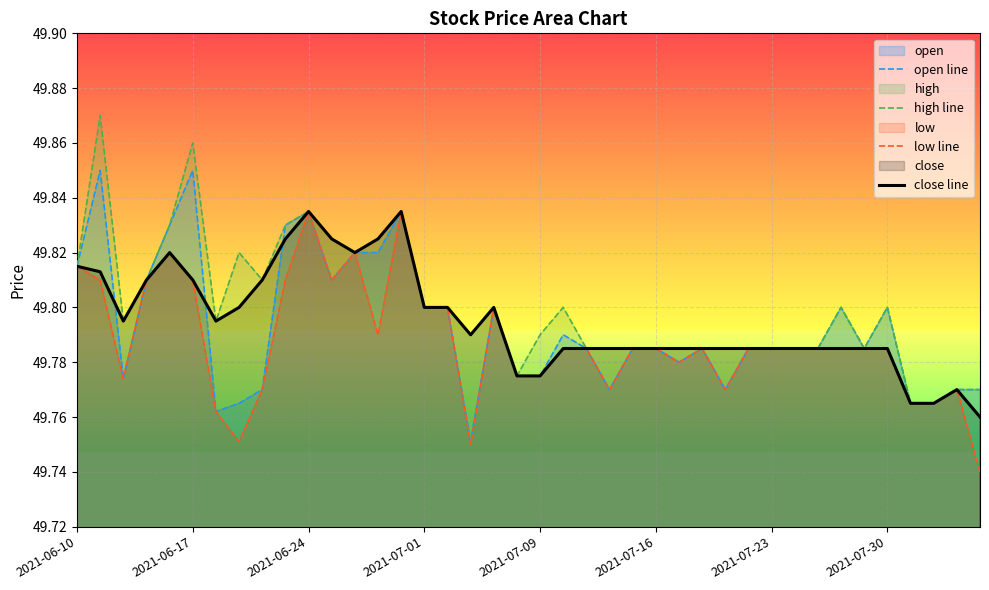

What is the total value across all series at 33?

199.2